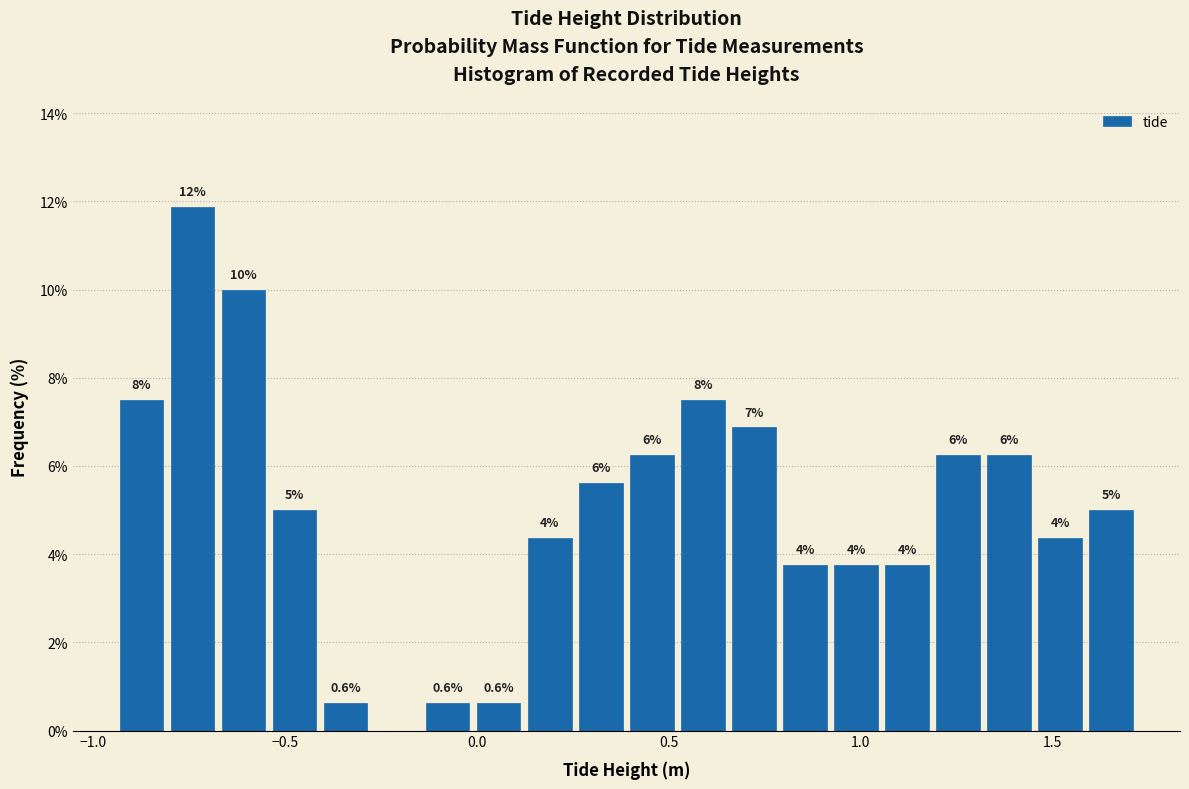

Around what value on the x-axis is the tallest bar? Give the approximate position of its centre, as read against the axis.

-0.75